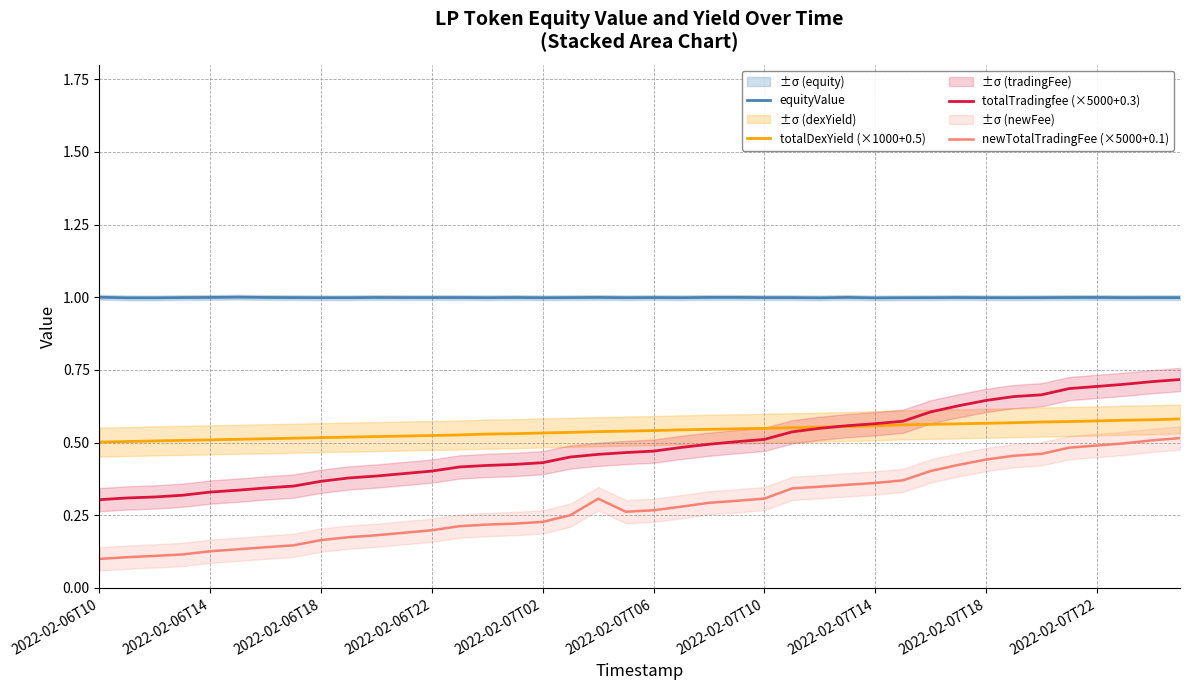

At which category is the sum across all series the highest?

39